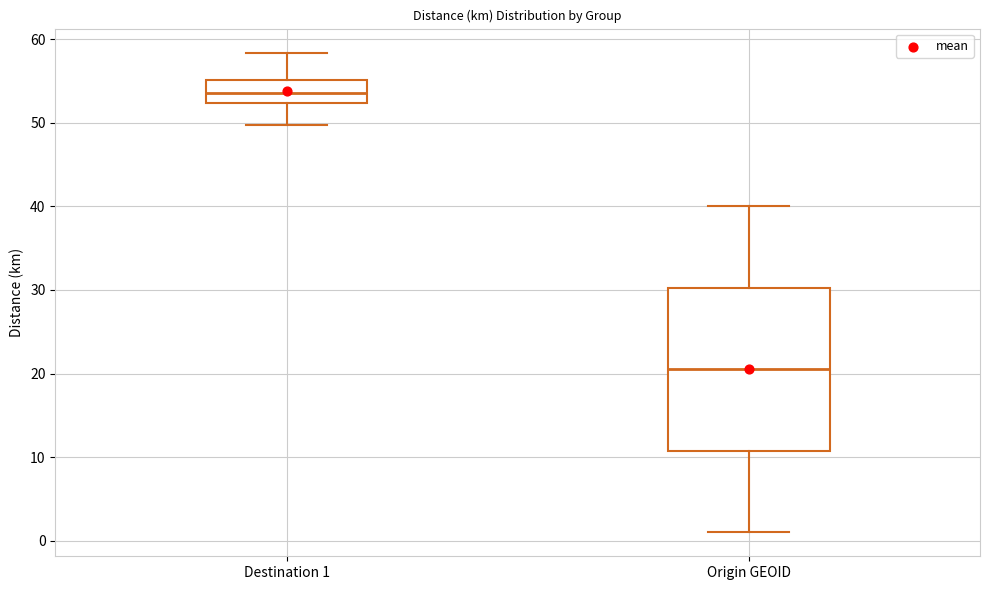

Comparing the boxes themselves (not the whiskers), which one is the tallest?

Origin GEOID